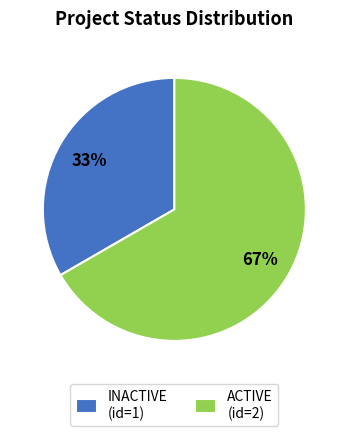

Between ACTIVE and INACTIVE, which is larger?

ACTIVE